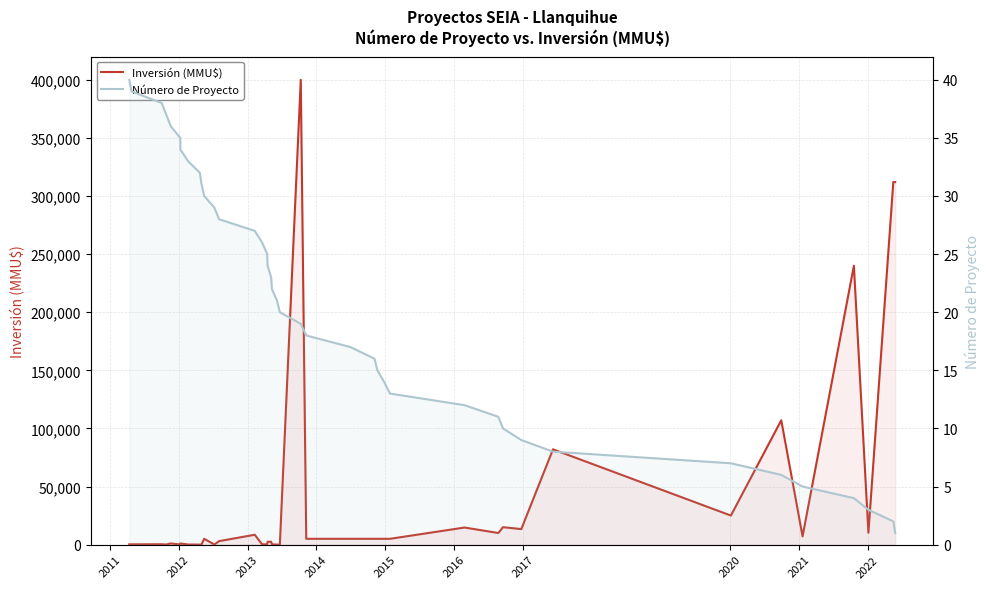

Does the chart have visible grid lines?

Yes